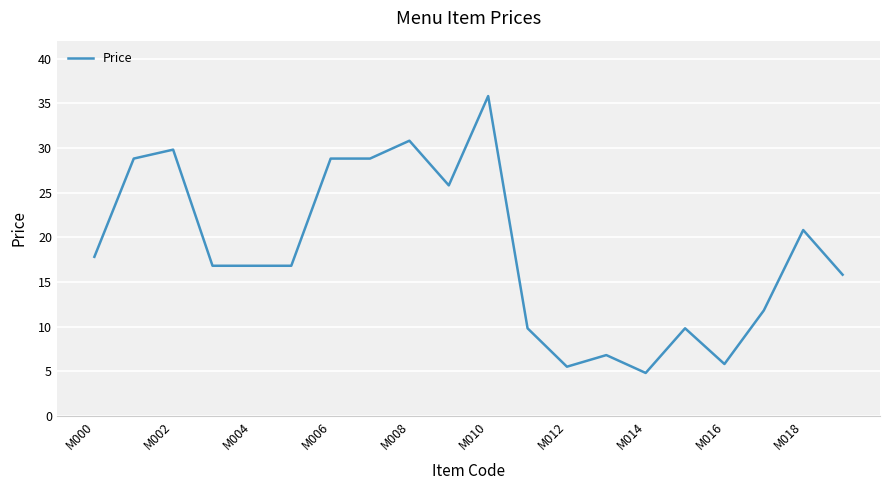

What is the difference between the maximum and minimum values?

31.0